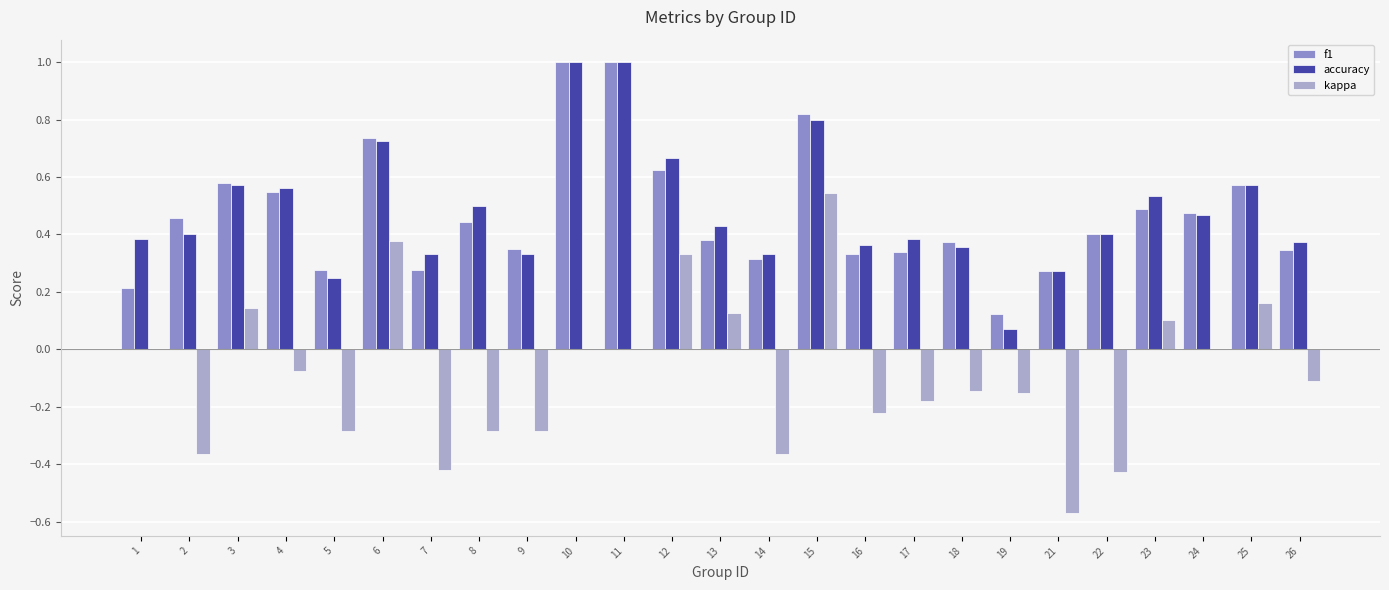

What is the greatest value displayed?

1.0